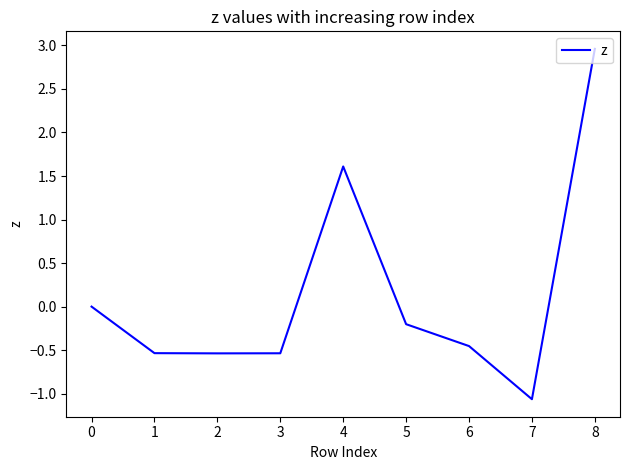

Which has a higher value, 3 or 0?

0